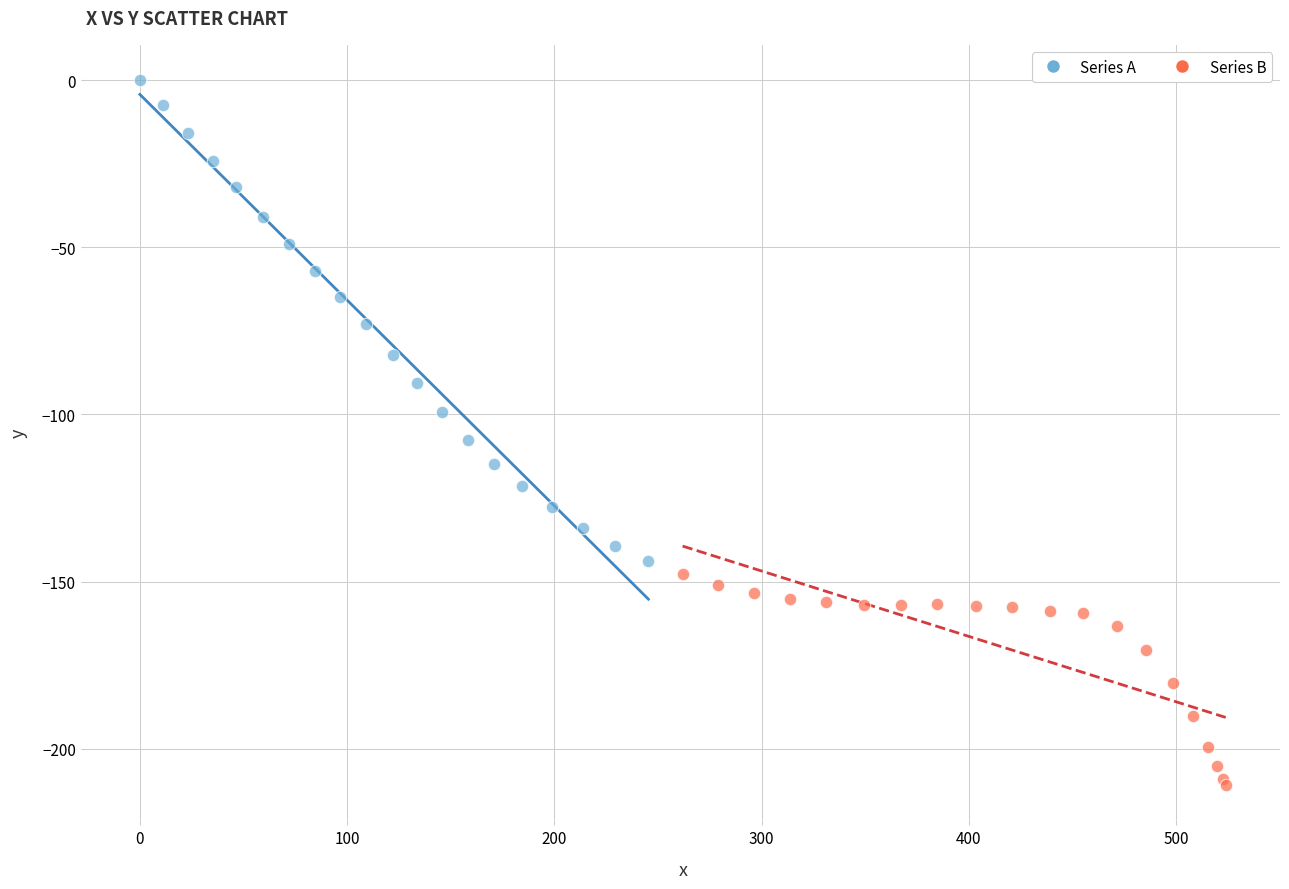

Which series contains the lowest Y value?

Series B